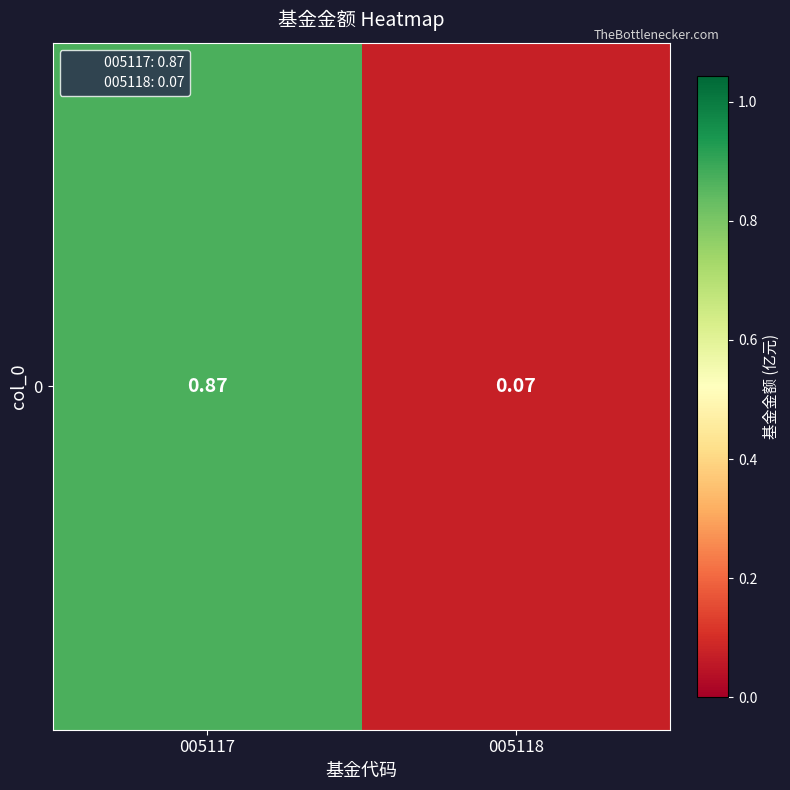

What is the maximum value shown in the chart?

0.9